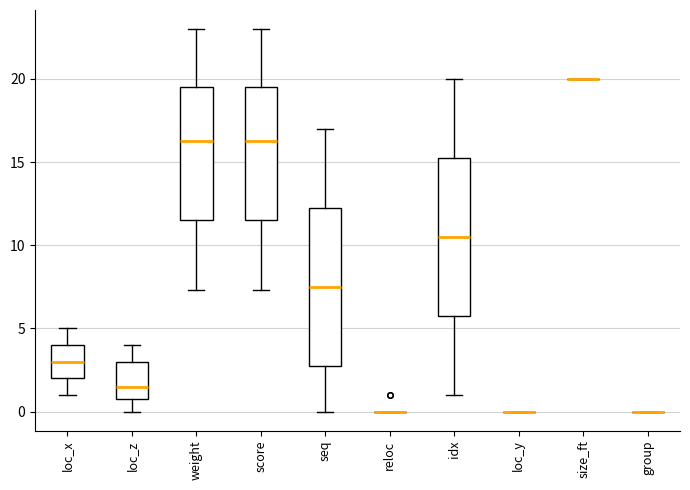

Reading left to right, read every box against the y-axis: the position of its median line, the range the box covers, and the ends of its whiskers. The values are not printed on the chart, so give them approximately, as read against the axis.

loc_x: median 3.0, box 2.0 to 4.0, whiskers 1.0 to 5.0
loc_z: median 1.5, box 1.0 to 3.0, whiskers 0.0 to 4.0
weight: median 16.5, box 11.5 to 19.5, whiskers 7.5 to 23.0
score: median 16.5, box 11.5 to 19.5, whiskers 7.5 to 23.0
seq: median 7.5, box 3.0 to 12.5, whiskers 0.0 to 17.0
reloc: box collapsed to a line at 0.0, whiskers 0.0 to 0.0
idx: median 10.5, box 6.0 to 15.5, whiskers 1.0 to 20.0
loc_y: box collapsed to a line at 0.0, whiskers 0.0 to 0.0
size_ft: box collapsed to a line at 20.0, whiskers 20.0 to 20.0
group: box collapsed to a line at 0.0, whiskers 0.0 to 0.0